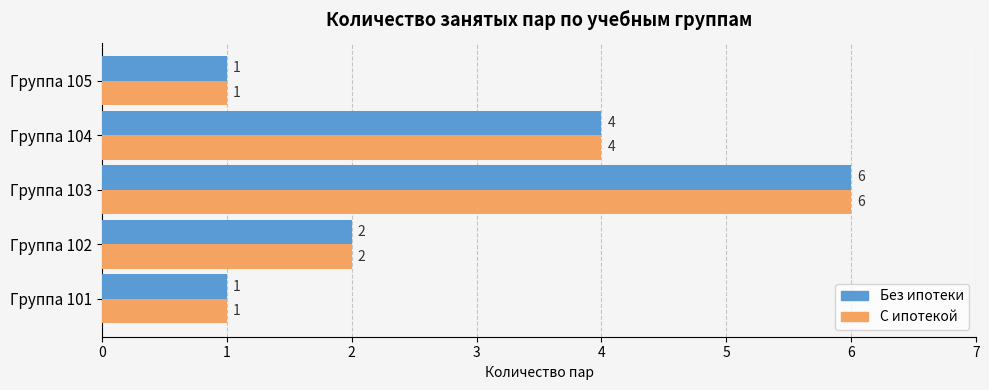

Is it true that Без ипотеки equals 6 at Группа 103?

True